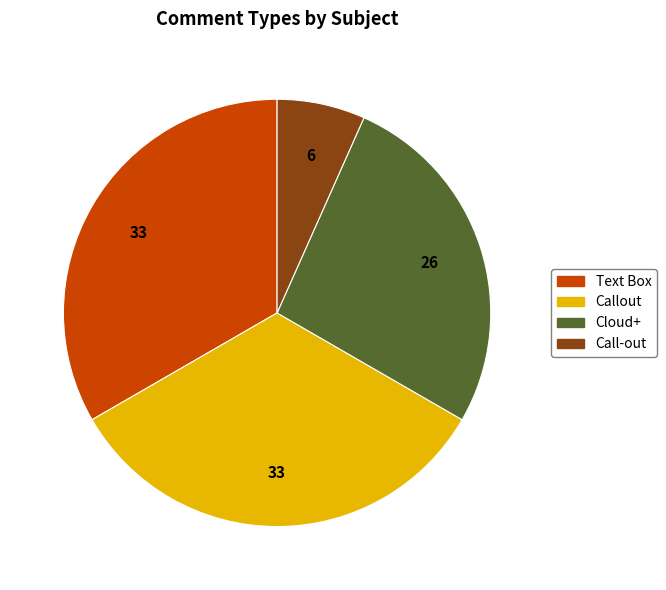

Does any single category account for the majority?

No